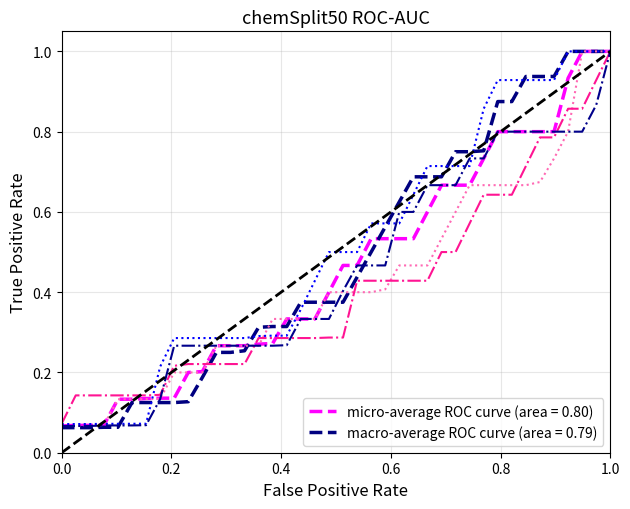

What is the greatest value displayed?

1.0